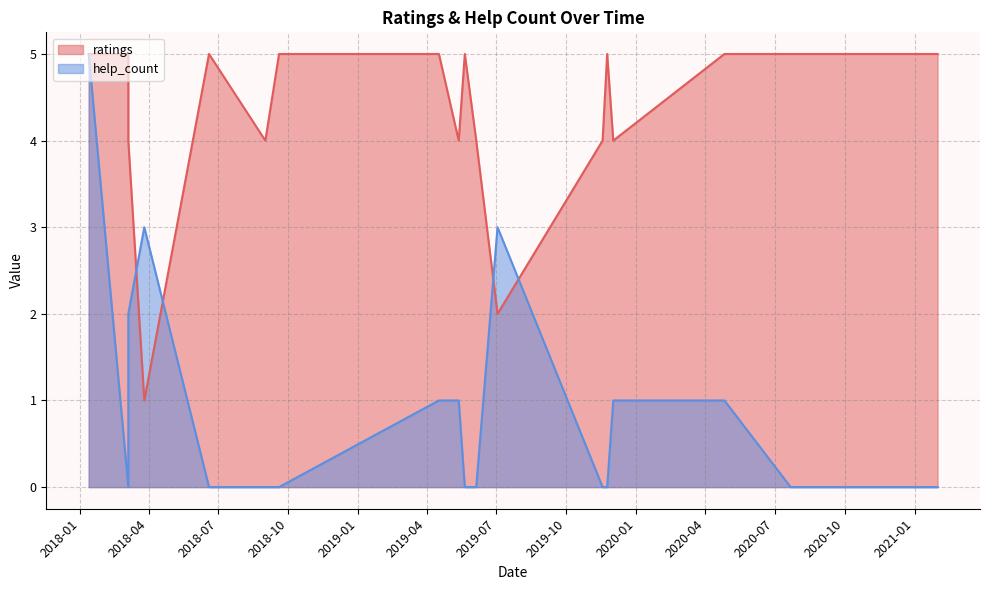

Which series changed the most between 2018.06.19 and 2018.03.05?

help_count